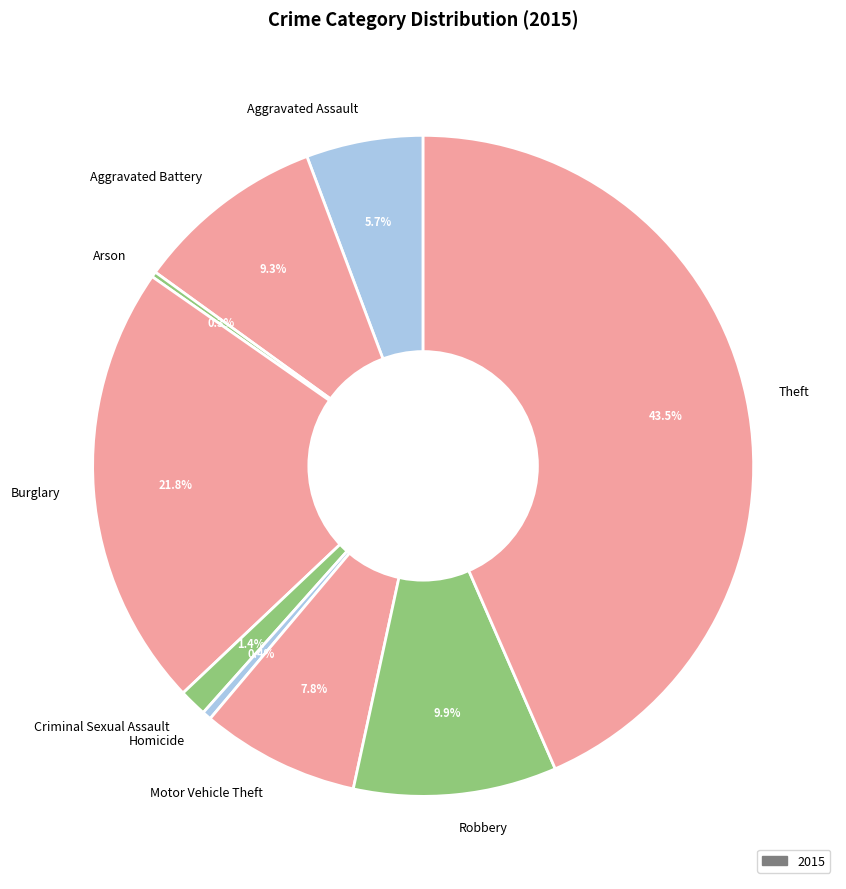

Which category has the biggest portion of the pie?

Theft